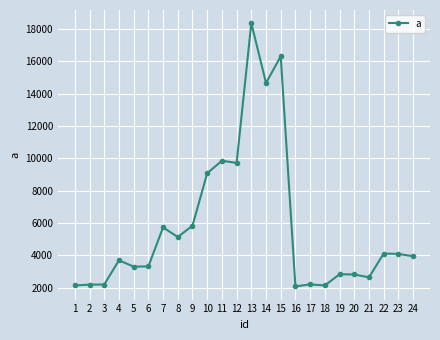

How many values are below 3943?

12